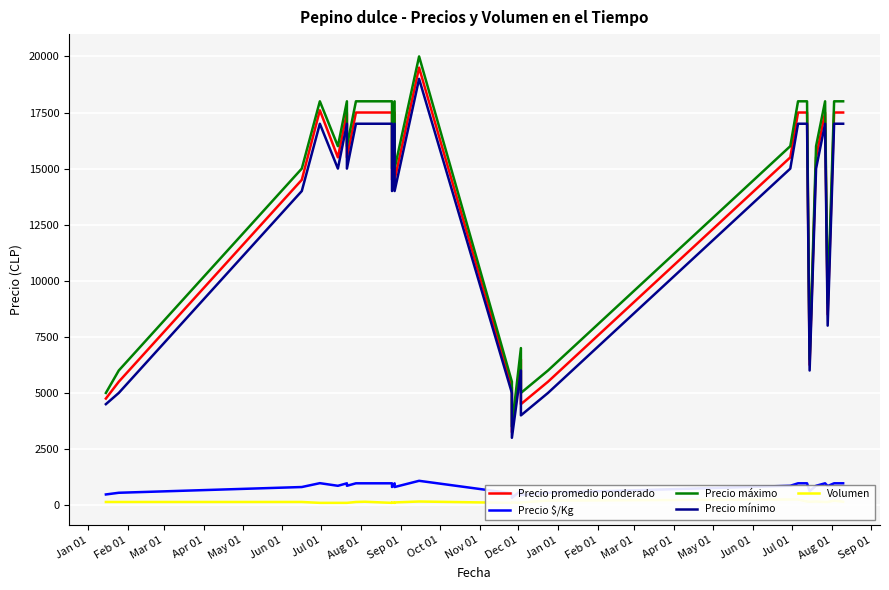

How many interior local peaks does the Precio máximo series have?

6